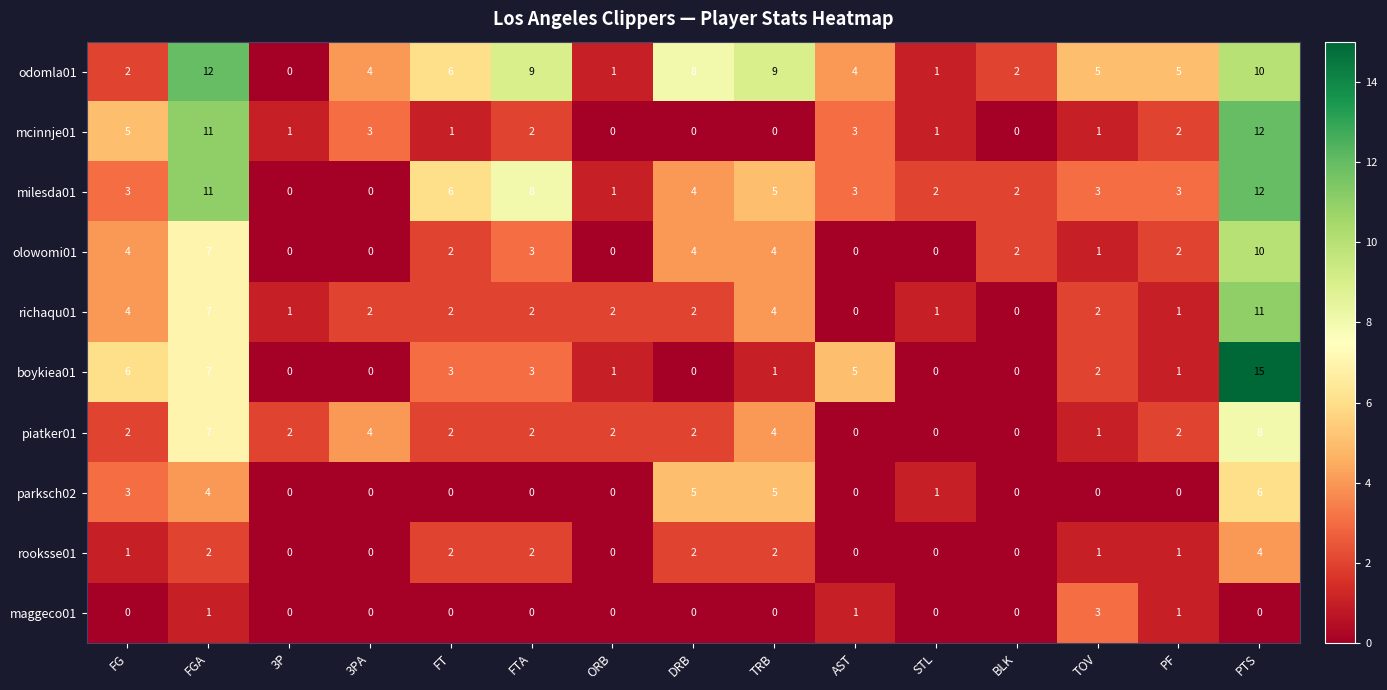

What is the spread (max minus min) of values at FG?

6